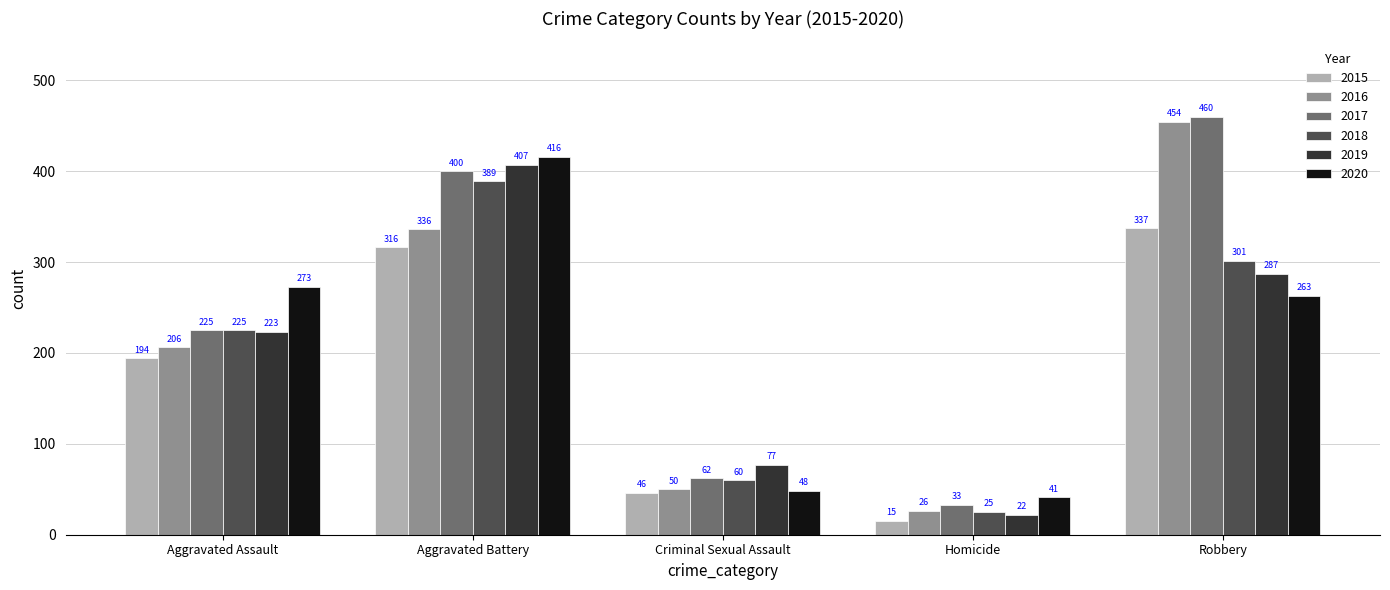

What position from the left is Robbery?

5